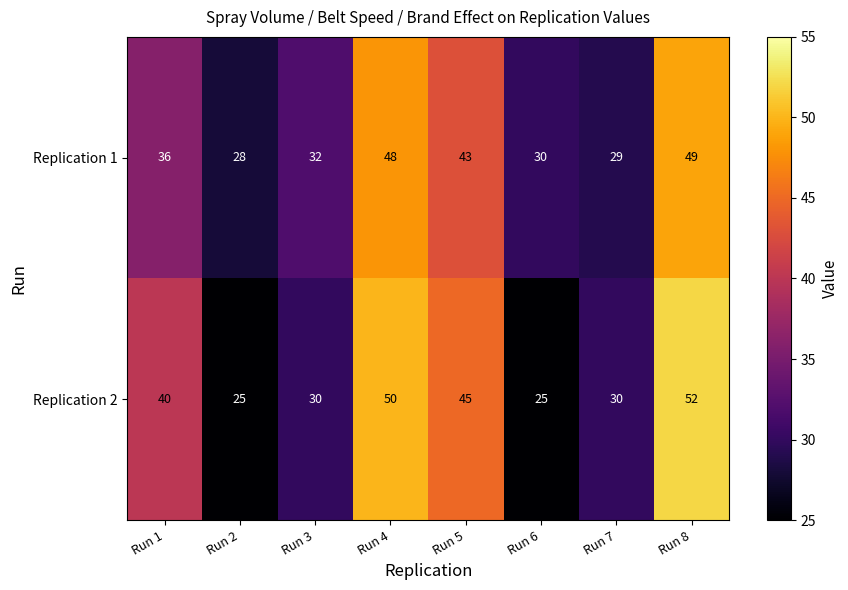

Which series changed the most between Run 1 and Run 8?

Replication 1